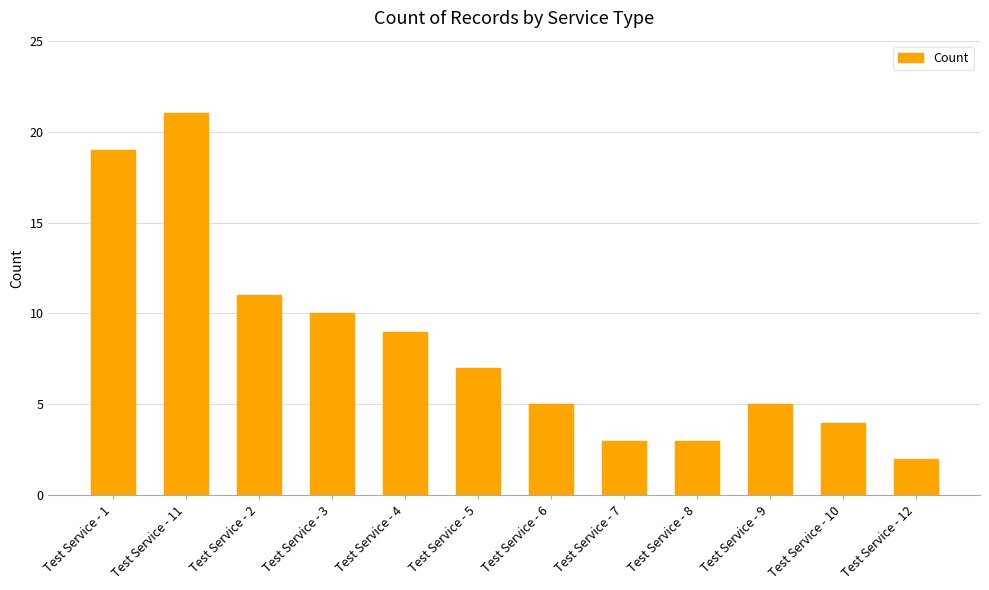

Which category has the lowest value across all series?

Test Service - 12